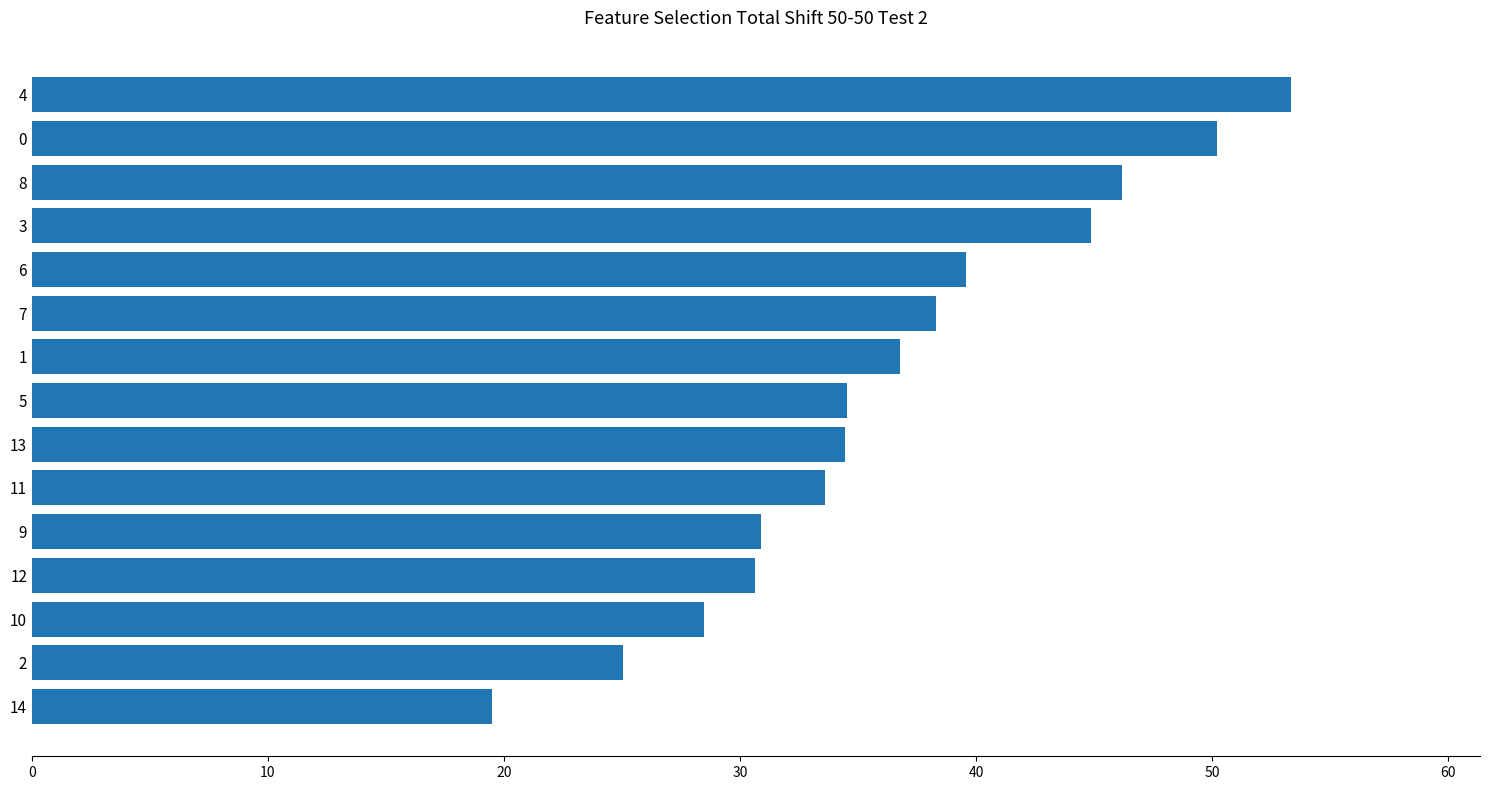

What value does the data have at 14?

19.5